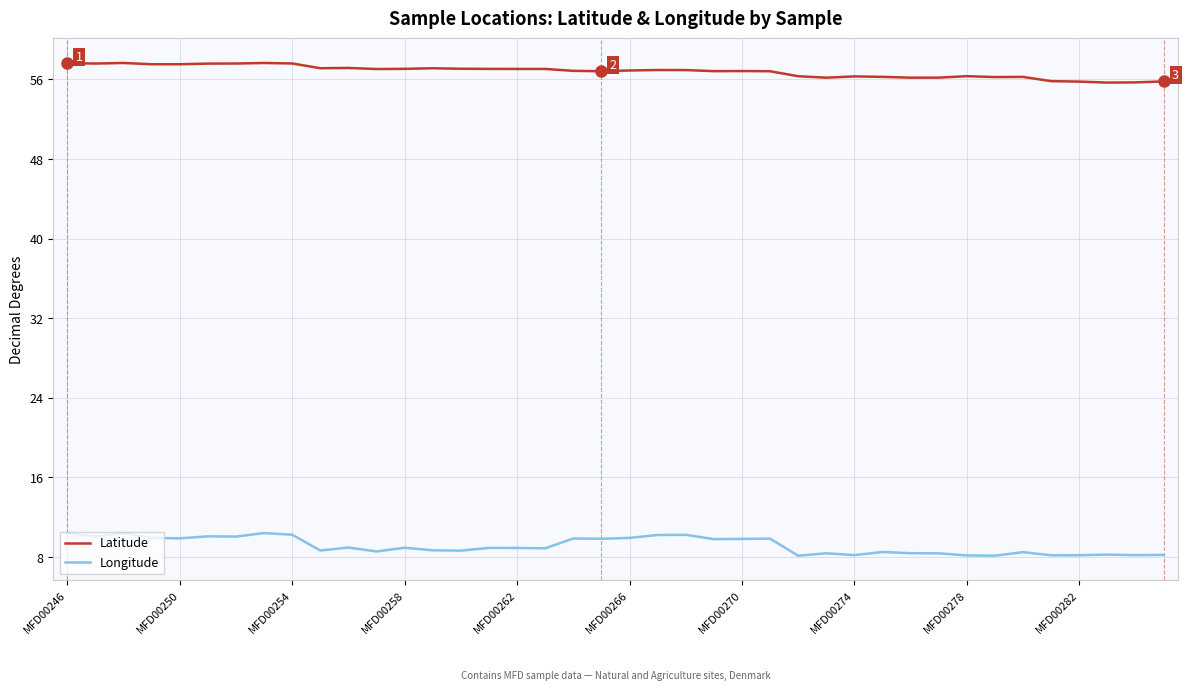

Which series has the largest range (max minus min)?

Longitude